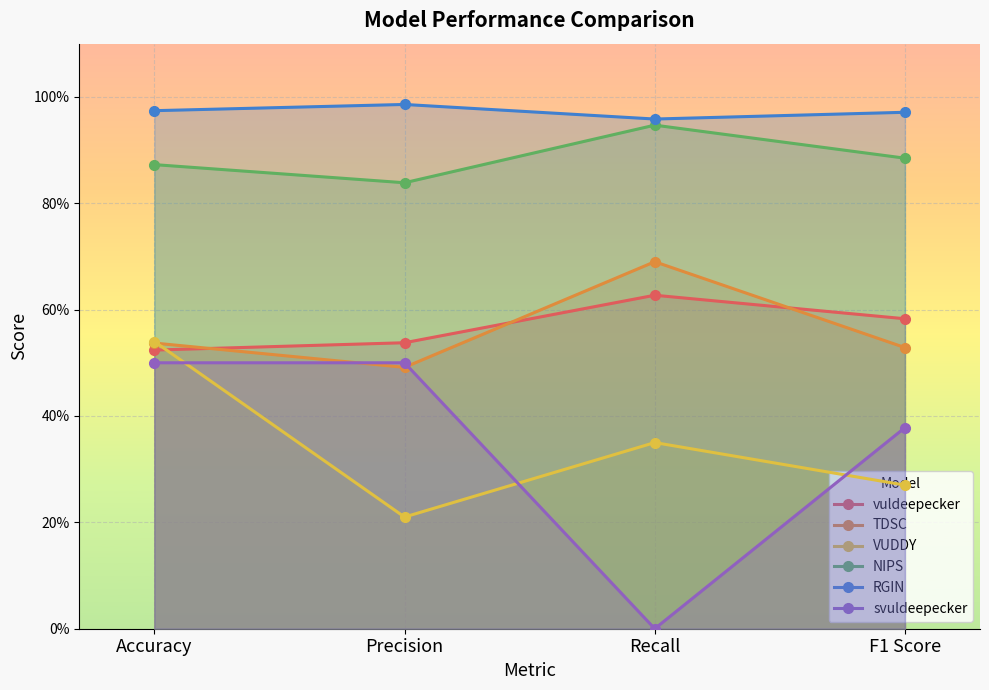

How many categories are shown in the chart?

4